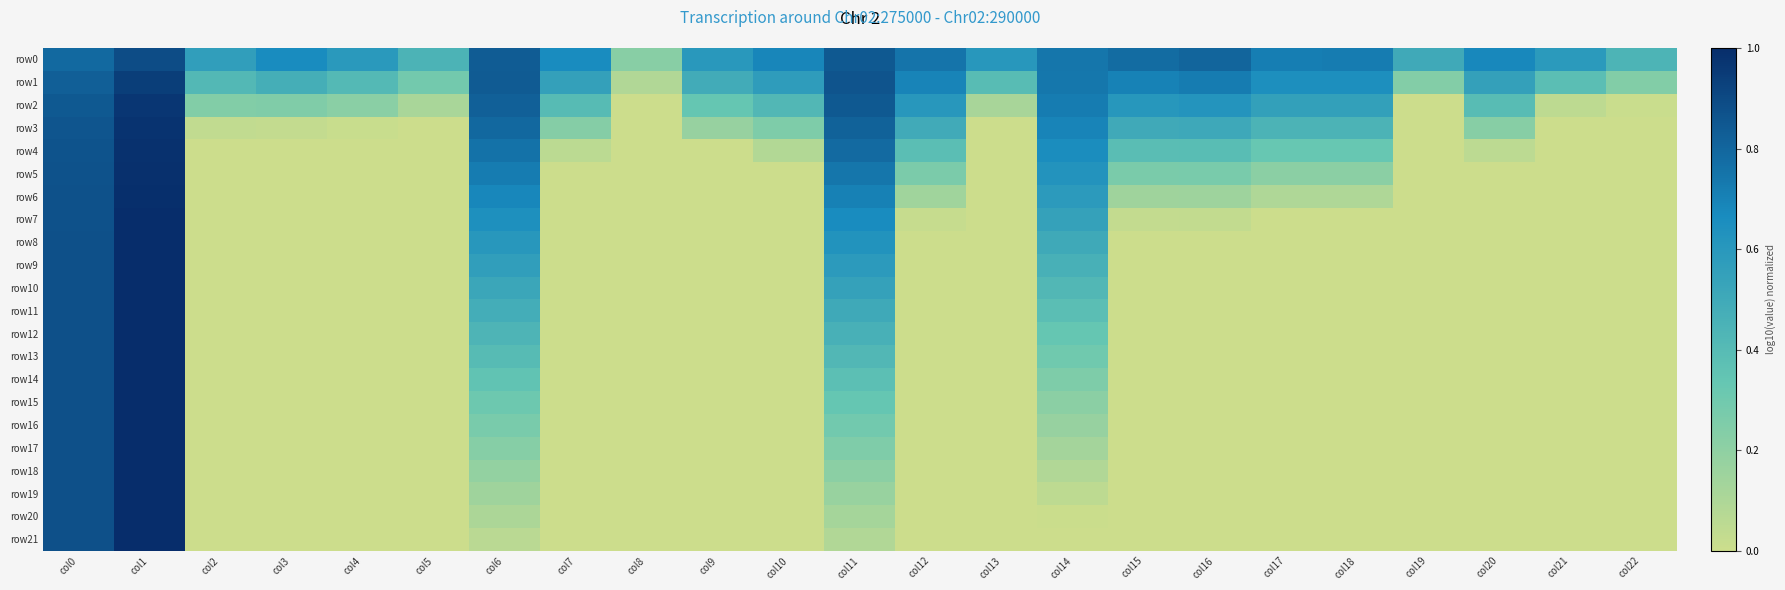

Which has a higher value, col17 or col21?

col17